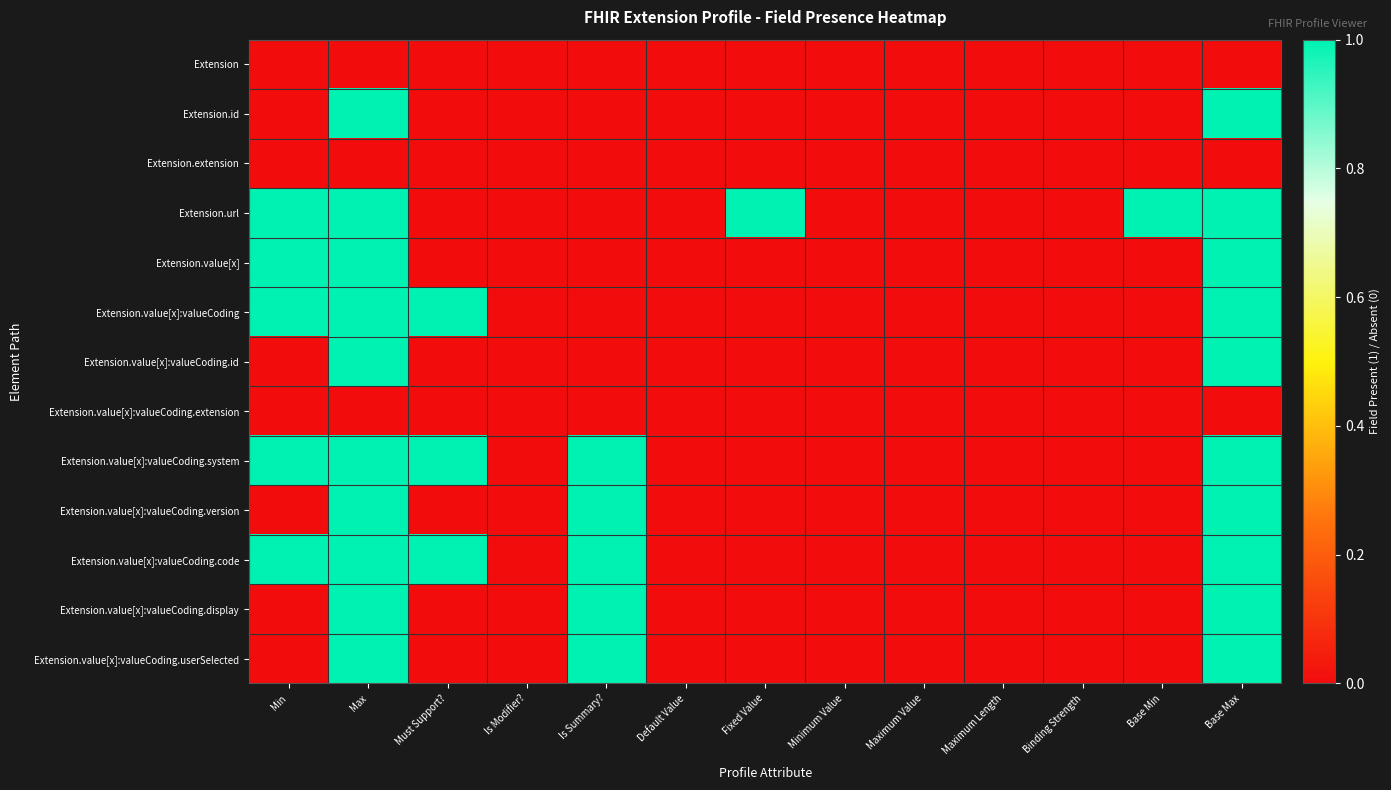

Which has a higher value, Must Support? or Min?

Must Support?